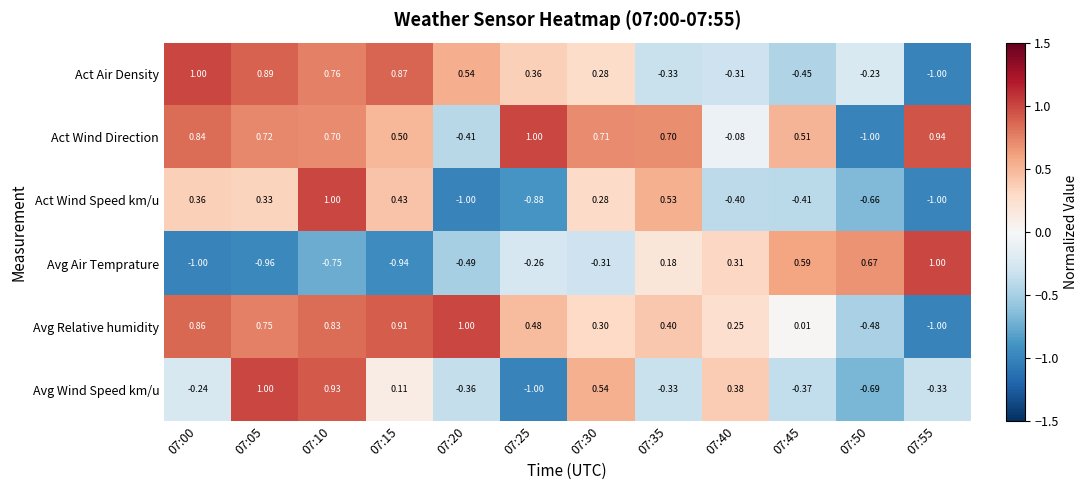

Rank the series at 07:45 from highest to lowest value.

Avg Air Temprature, Act Wind Direction, Avg Relative humidity, Avg Wind Speed km/u, Act Wind Speed km/u, Act Air Density